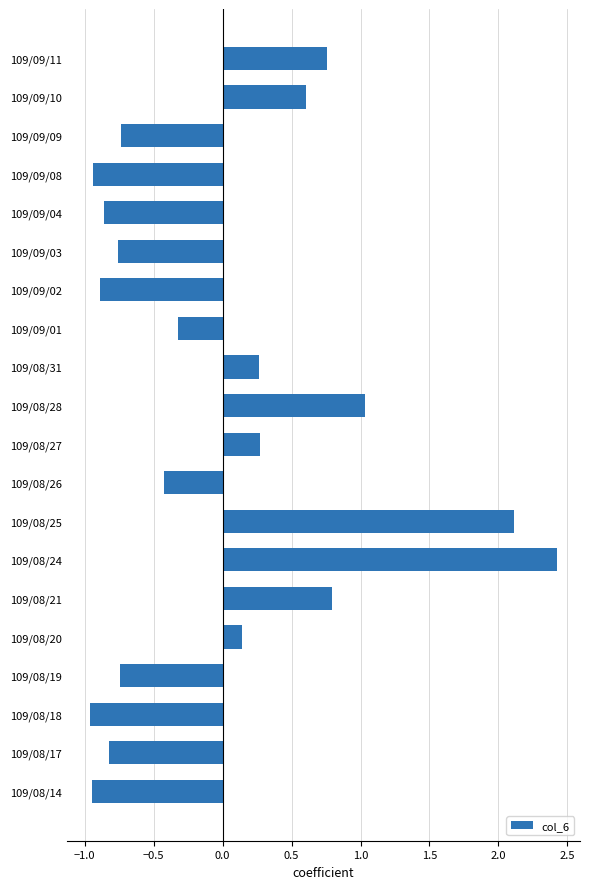

How many bars are there in total?

20